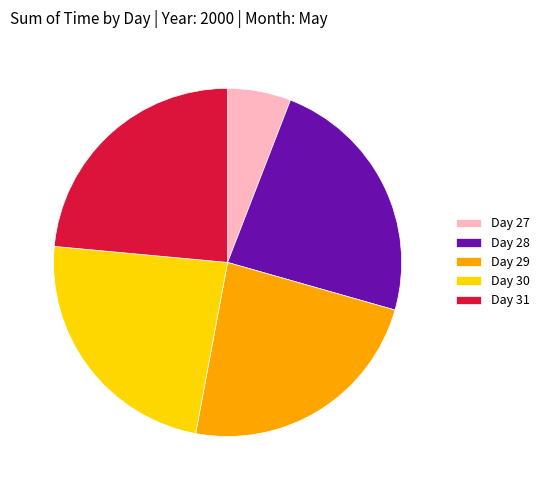

How many segments does this pie chart have?

5